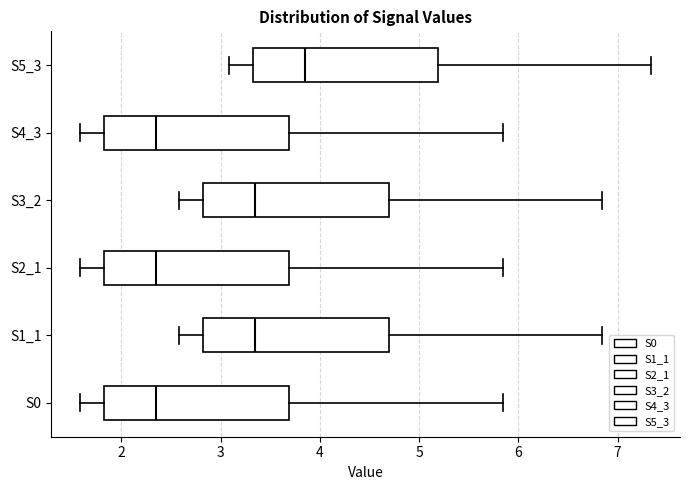

Reading bottom to top, read every box against the x-axis: the position of its median line, the range the box covers, and the ends of its whiskers. The values are not printed on the chart, so give them approximately, as read against the axis.

S0: median 2.4, box 1.8 to 3.7, whiskers 1.6 to 5.8
S1_1: median 3.4, box 2.8 to 4.7, whiskers 2.6 to 6.8
S2_1: median 2.4, box 1.8 to 3.7, whiskers 1.6 to 5.8
S3_2: median 3.4, box 2.8 to 4.7, whiskers 2.6 to 6.8
S4_3: median 2.4, box 1.8 to 3.7, whiskers 1.6 to 5.8
S5_3: median 3.9, box 3.3 to 5.2, whiskers 3.1 to 7.3